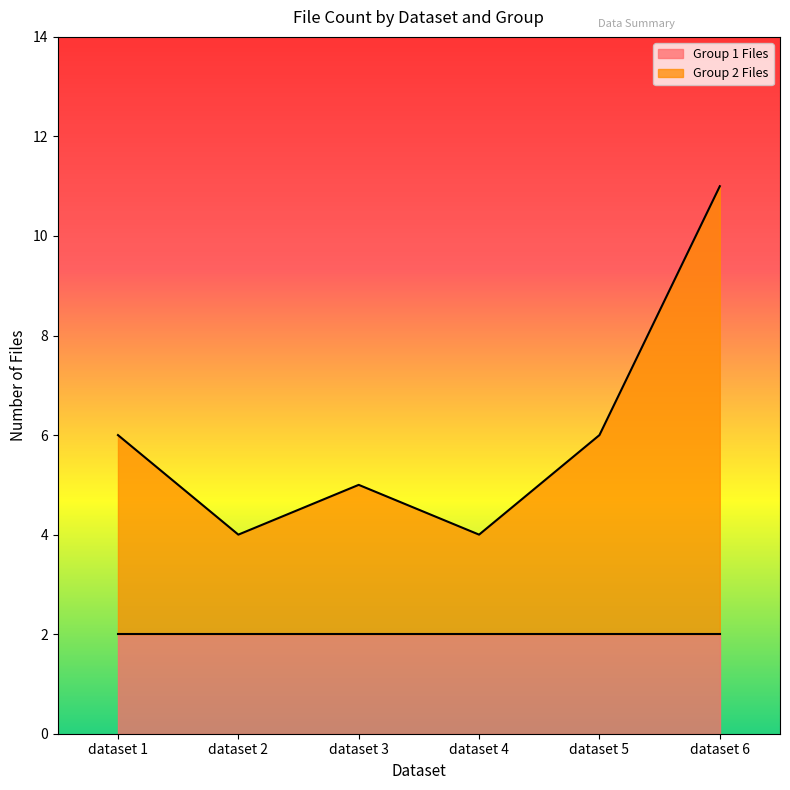

Does the chart have visible grid lines?

No